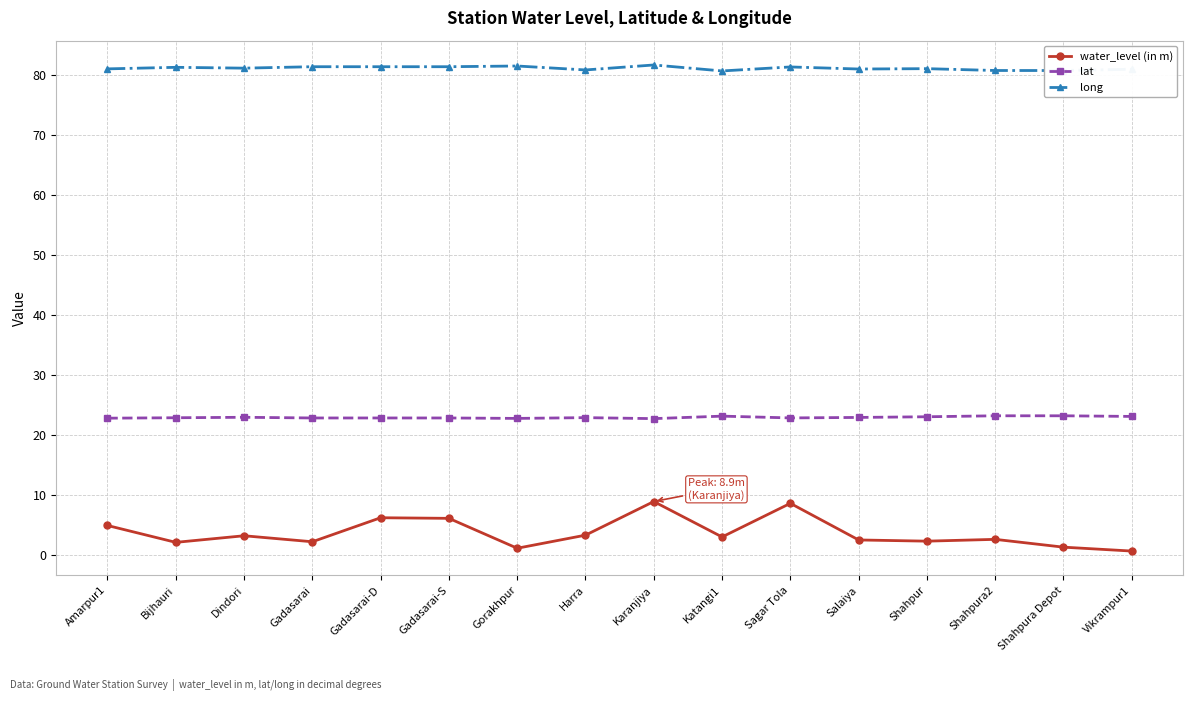

True or false: water_level (in m) has more than 2 points higher than both neighbors.

True